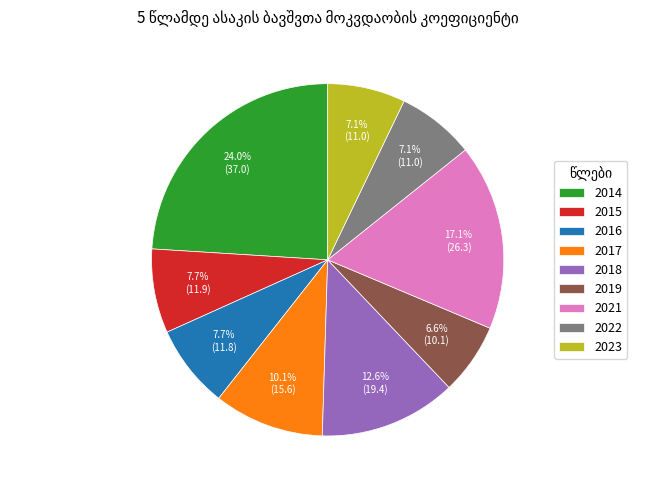

Is there any slice that represents more than half of the pie?

No